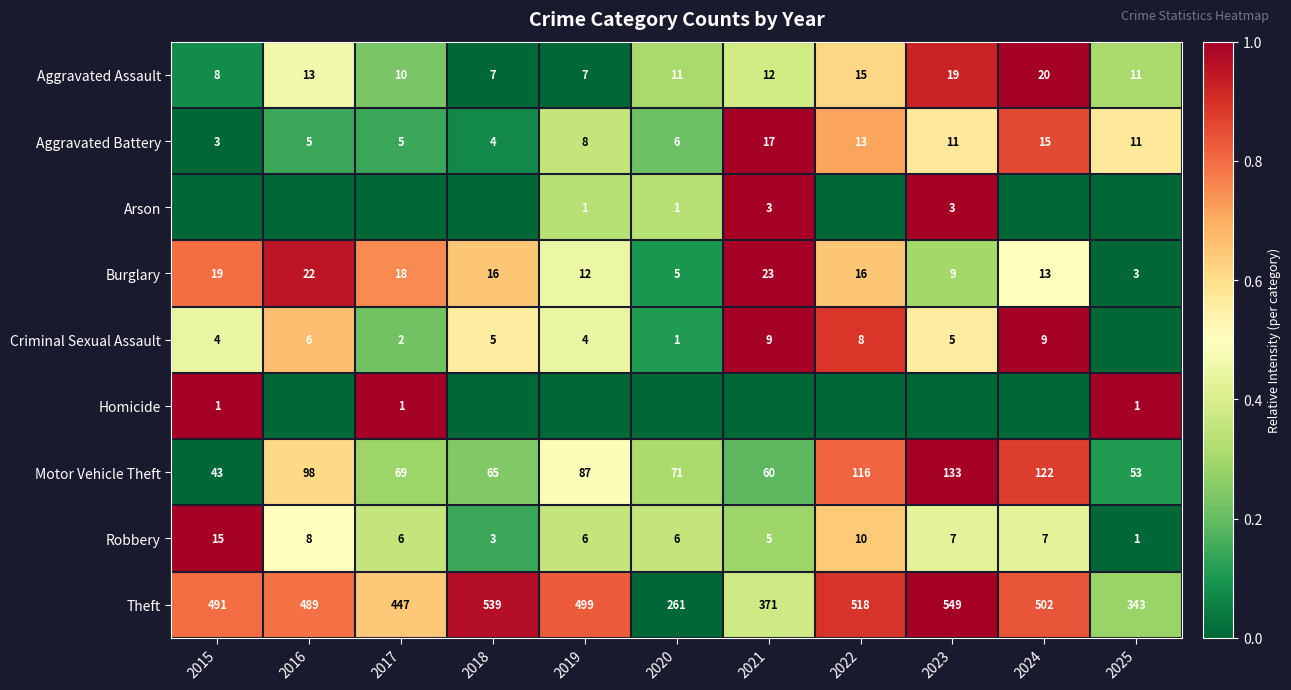

Which category has the highest value in the Aggravated Battery series?

2021